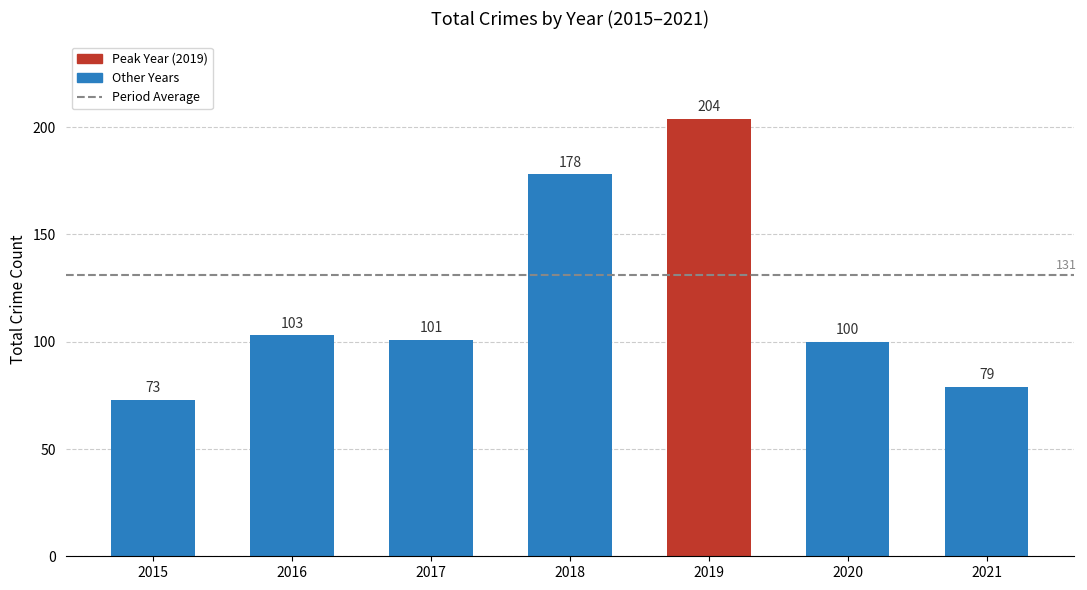

What is the smallest value displayed?

73